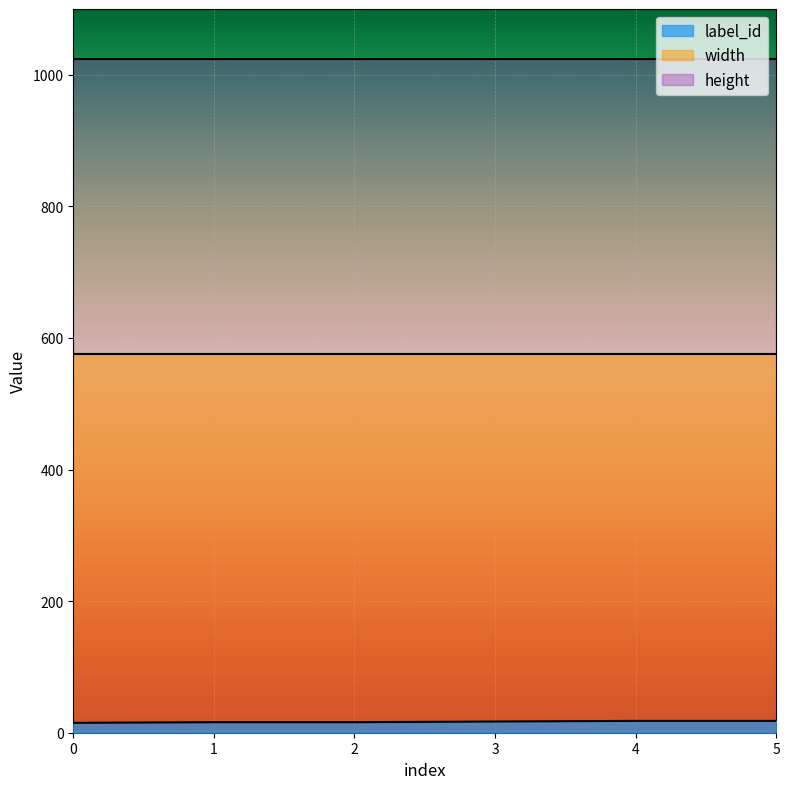

Rank the categories by width value from lowest to highest.

0, 1, 2, 3, 4, 5